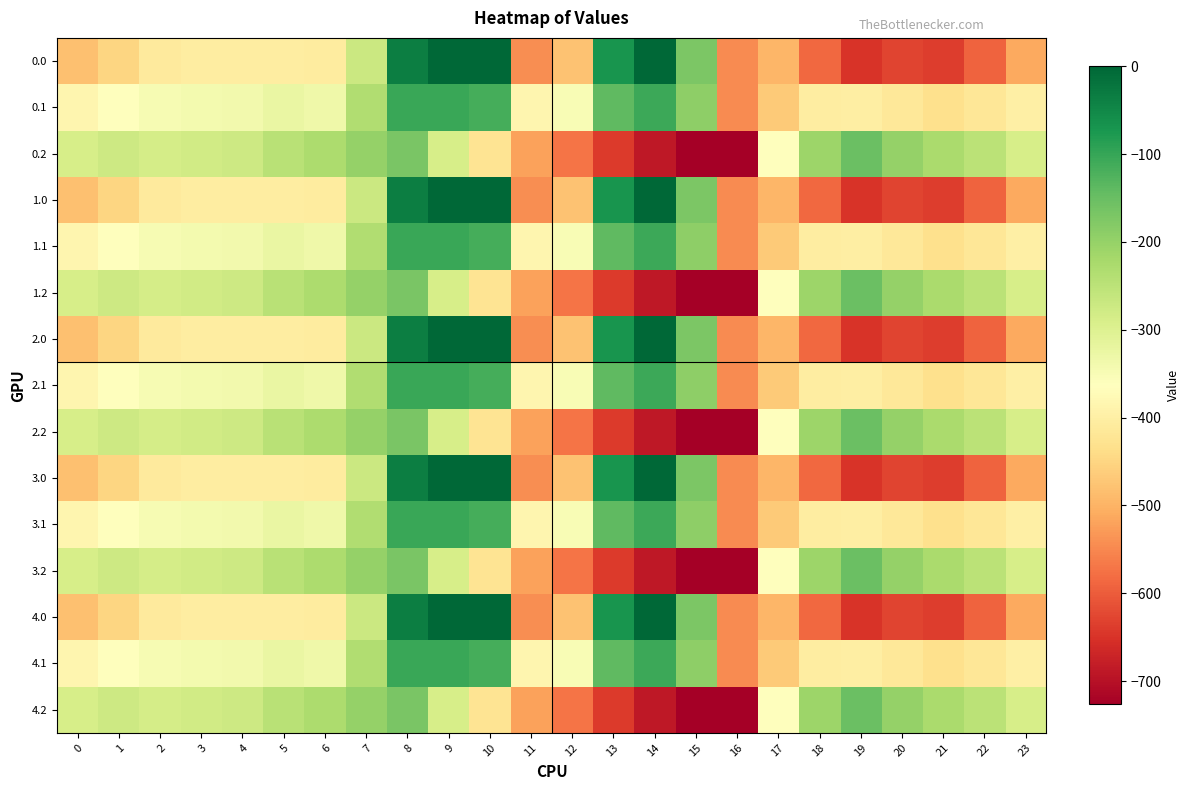

List the series in order of their peak value, highest first.

0.0, 1.0, 2.0, 3.0, 4.0, 0.1, 1.1, 2.1, 3.1, 4.1, 0.2, 1.2, 2.2, 3.2, 4.2